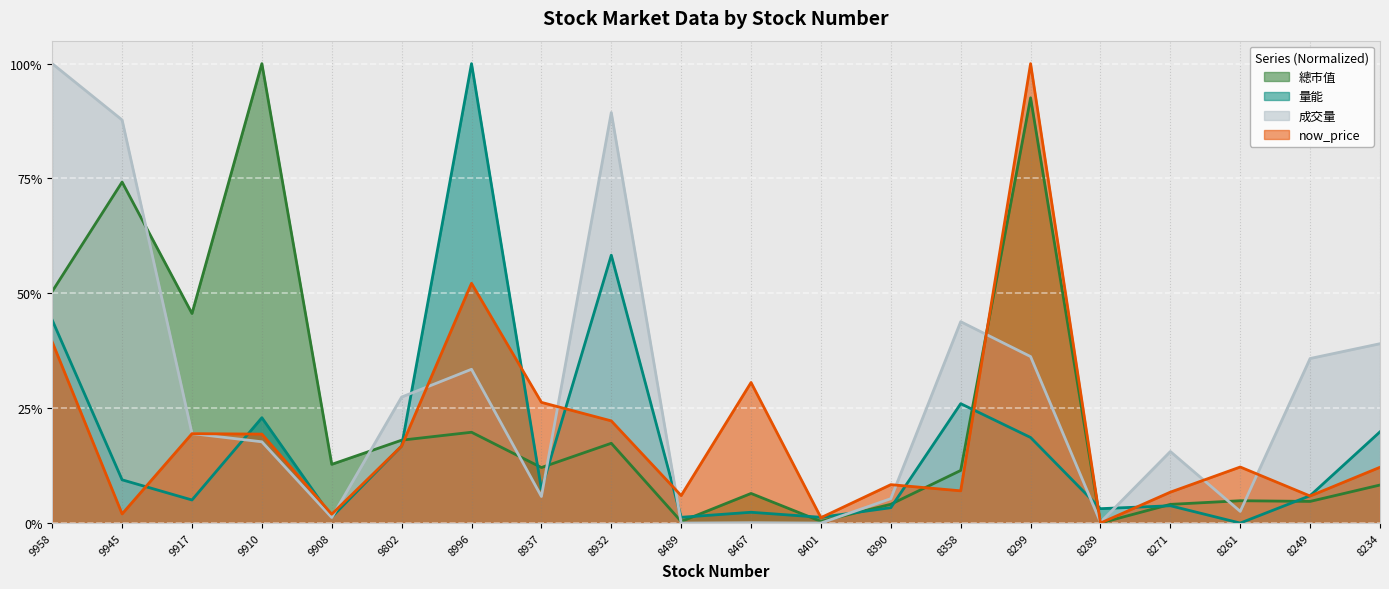

What is the average value of the now_price series?

0.2